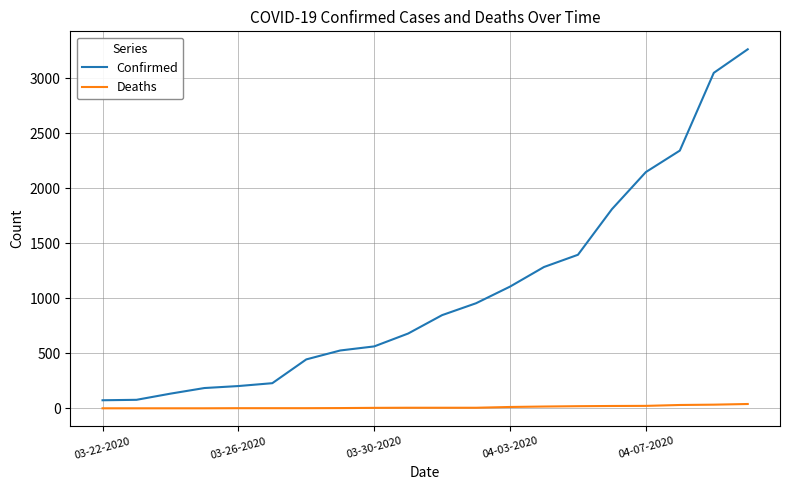

What is the maximum value shown in the chart?

3261